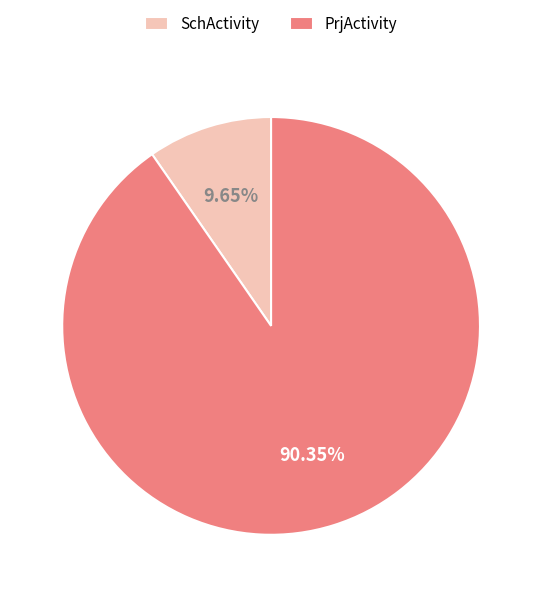

Which category has the smallest portion of the pie?

SchActivity